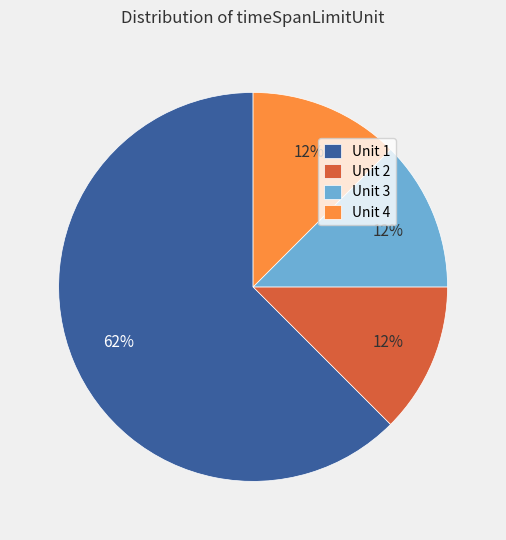

To the nearest percent, what is the average slice percentage?

25%